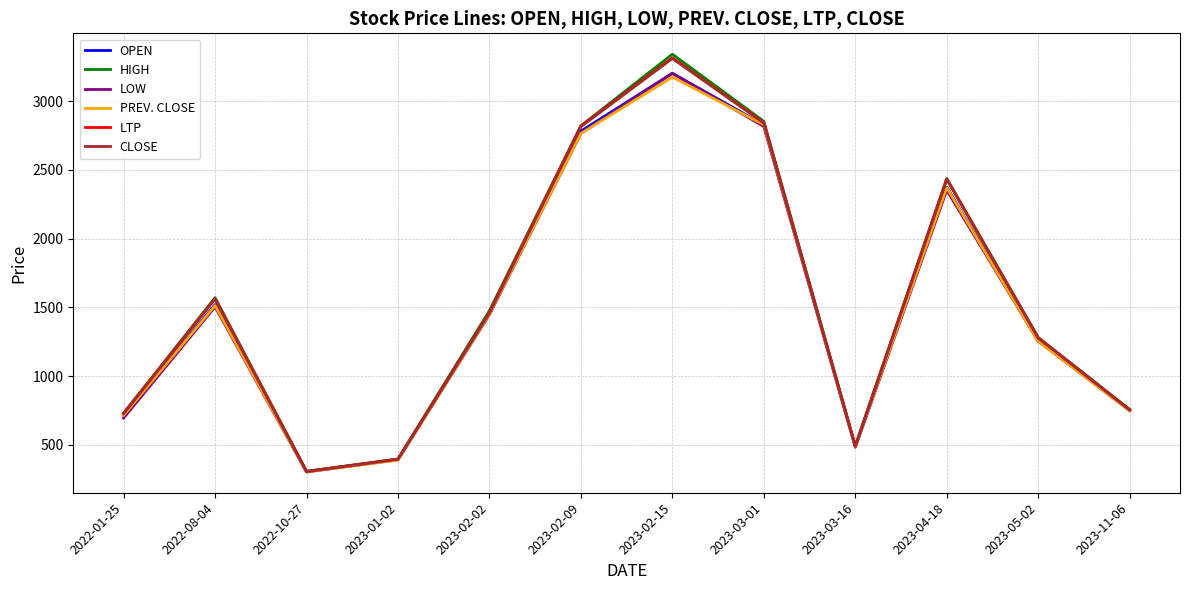

What position from the left is 2023-04-18?

10